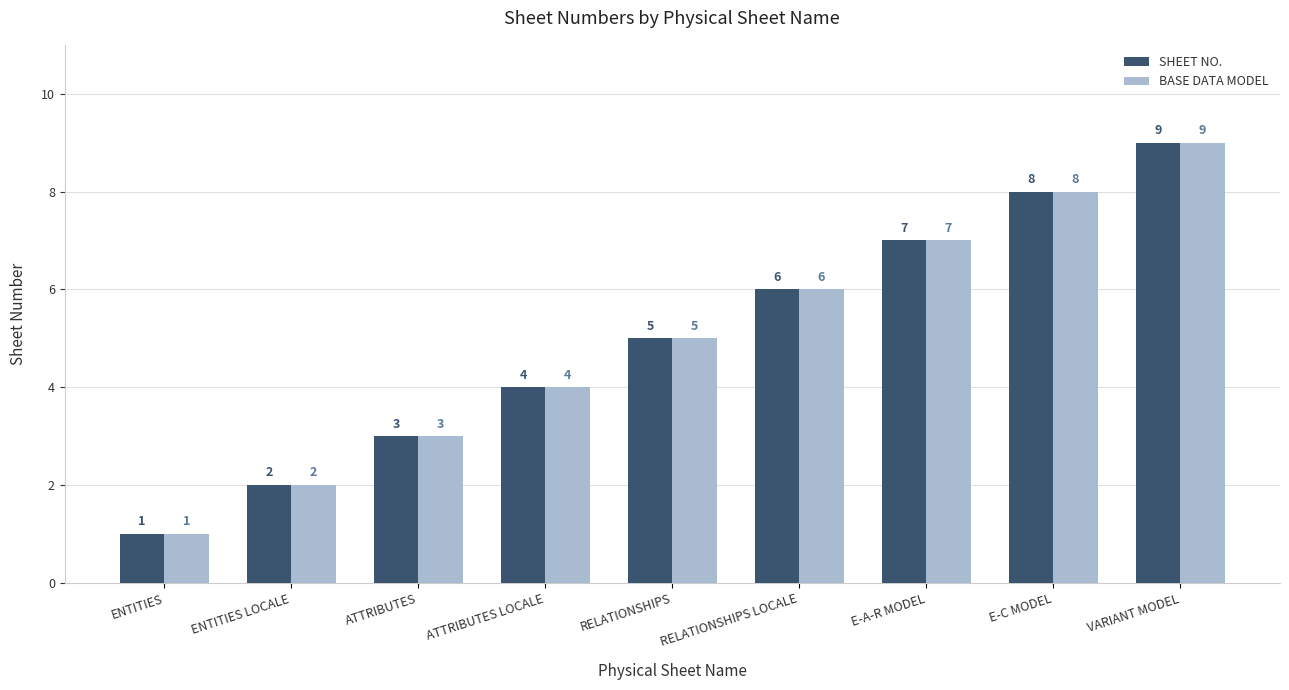

Which label corresponds to the smallest value in the chart?

ENTITIES